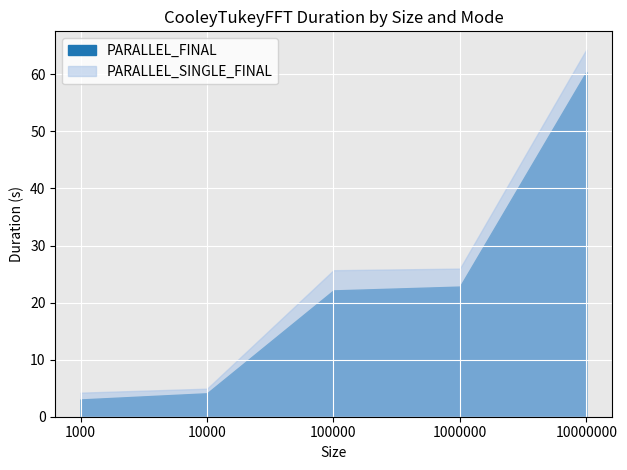

Reading right to left, transcribe all the data shown in this chart.

PARALLEL_FINAL: 60.4	22.8	22.1	4.1	3.0
PARALLEL_SINGLE_FINAL: 64.3	26.0	25.7	4.9	4.2